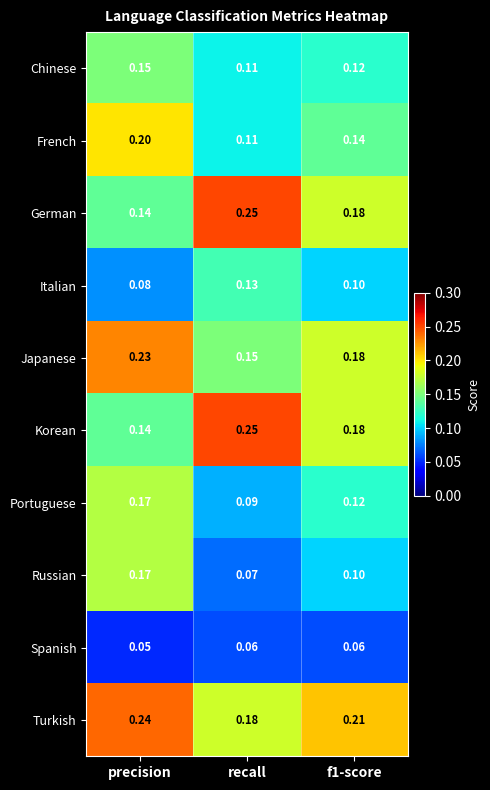

At which category is the sum across all series the highest?

precision